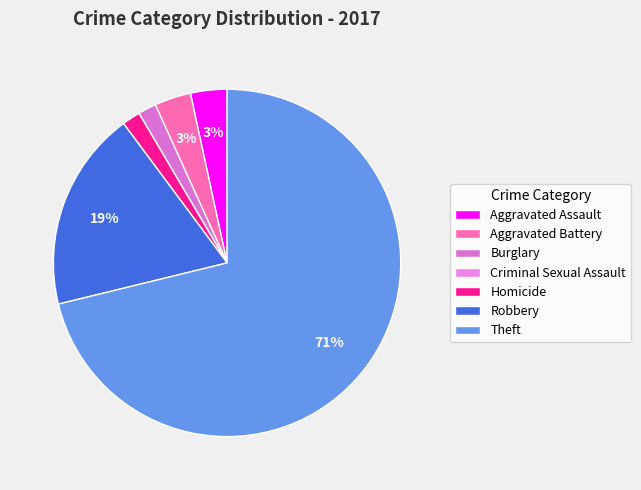

Between Criminal Sexual Assault and Burglary, which is larger?

Burglary